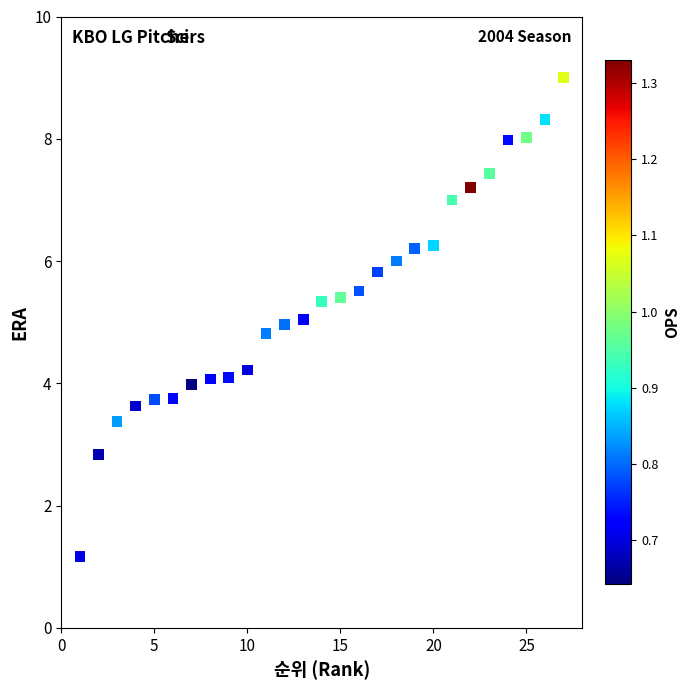

What is the range of X values (max minus min)?

26.0